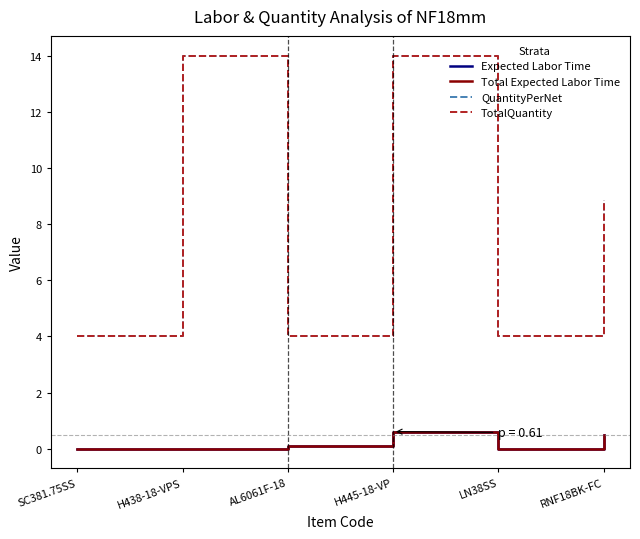

Which series has the largest total across all categories?

QuantityPerNet